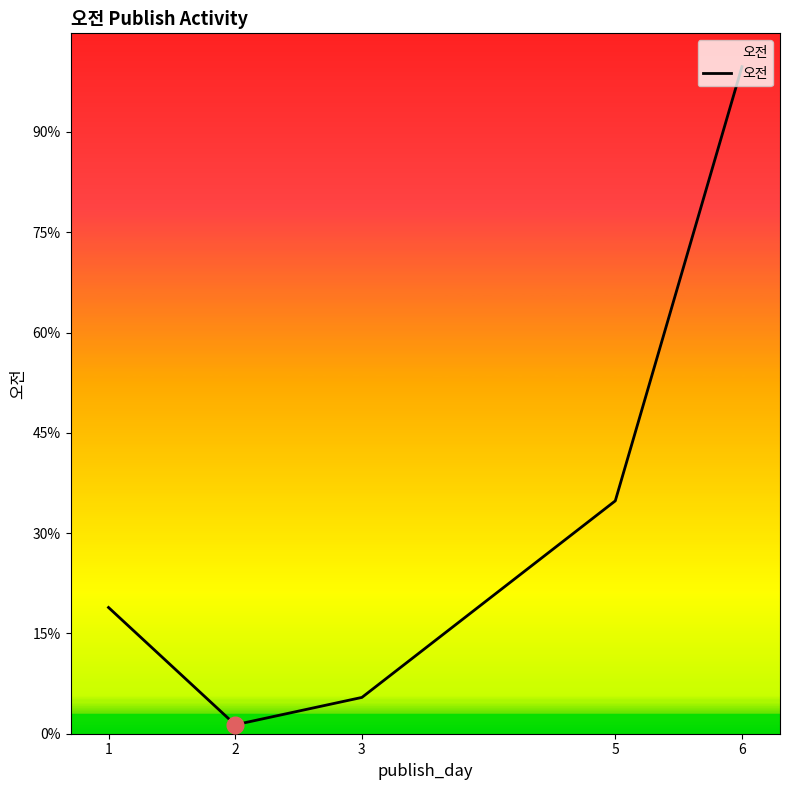

Is this an area chart (filled region under the line)?

Yes